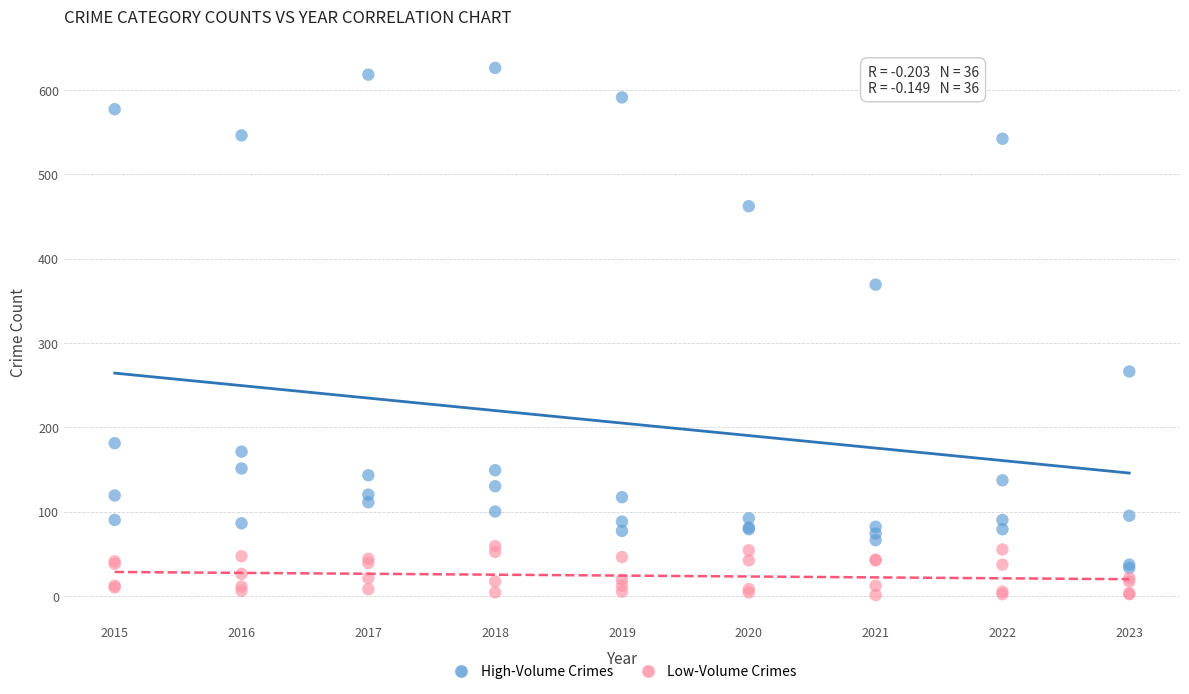

Which series has the widest spread of Y values?

High-Volume Crimes